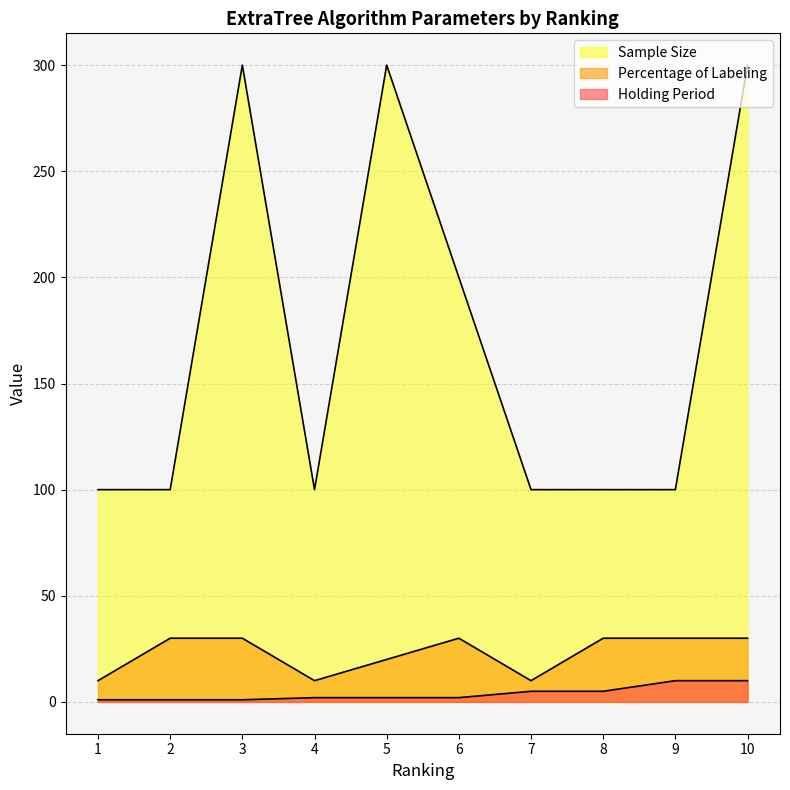

Which has a higher value, 1 or 10?

10